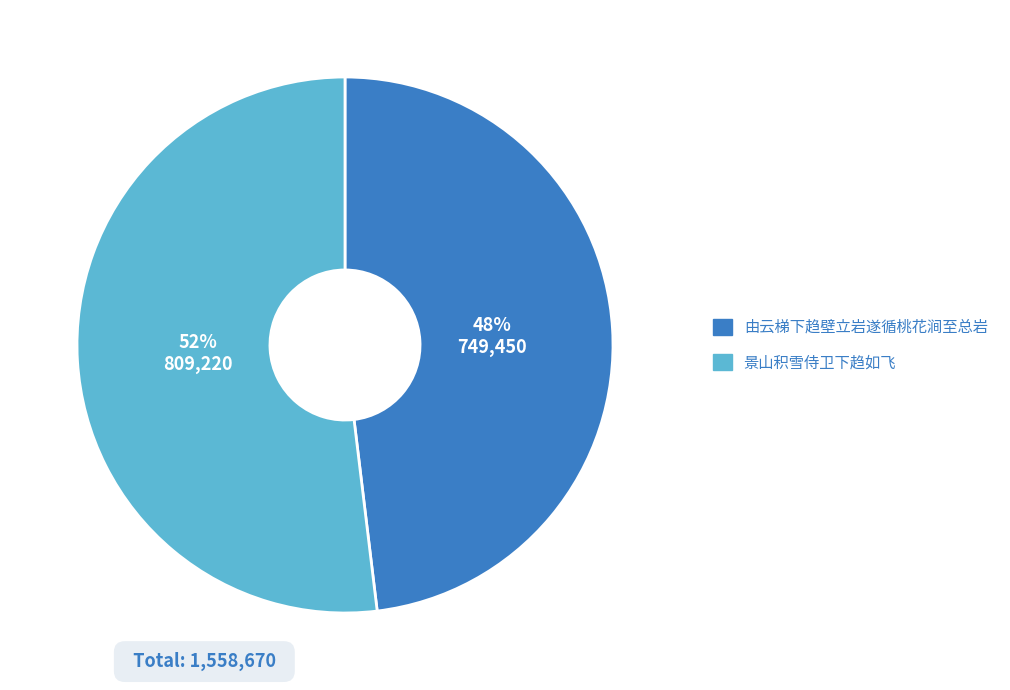

How many segments does this pie chart have?

2